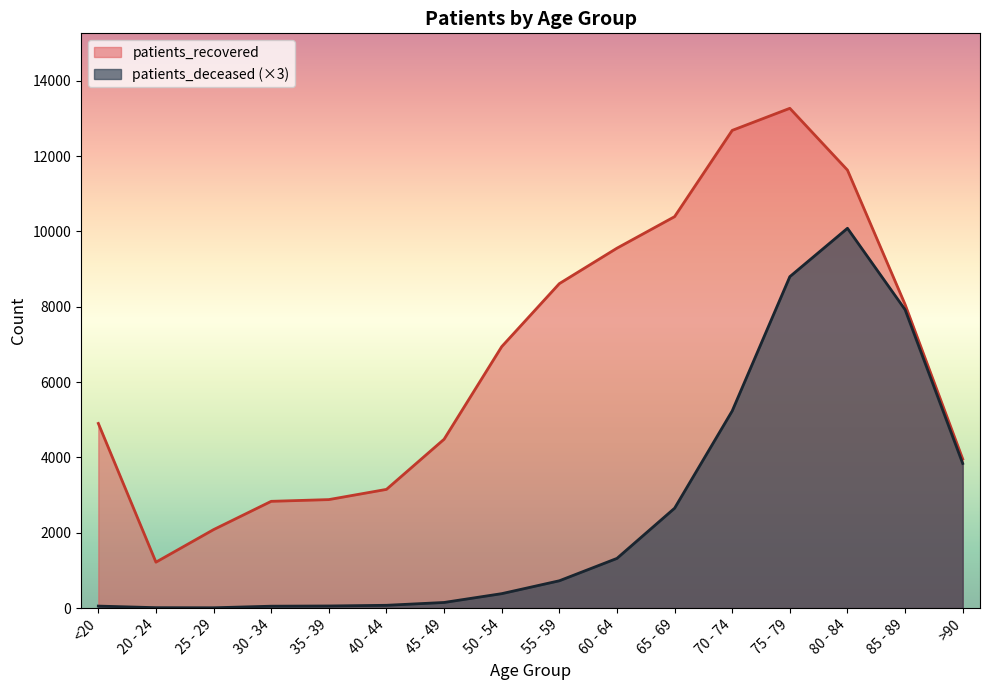

Does the chart display data point markers on the line(s)?

No